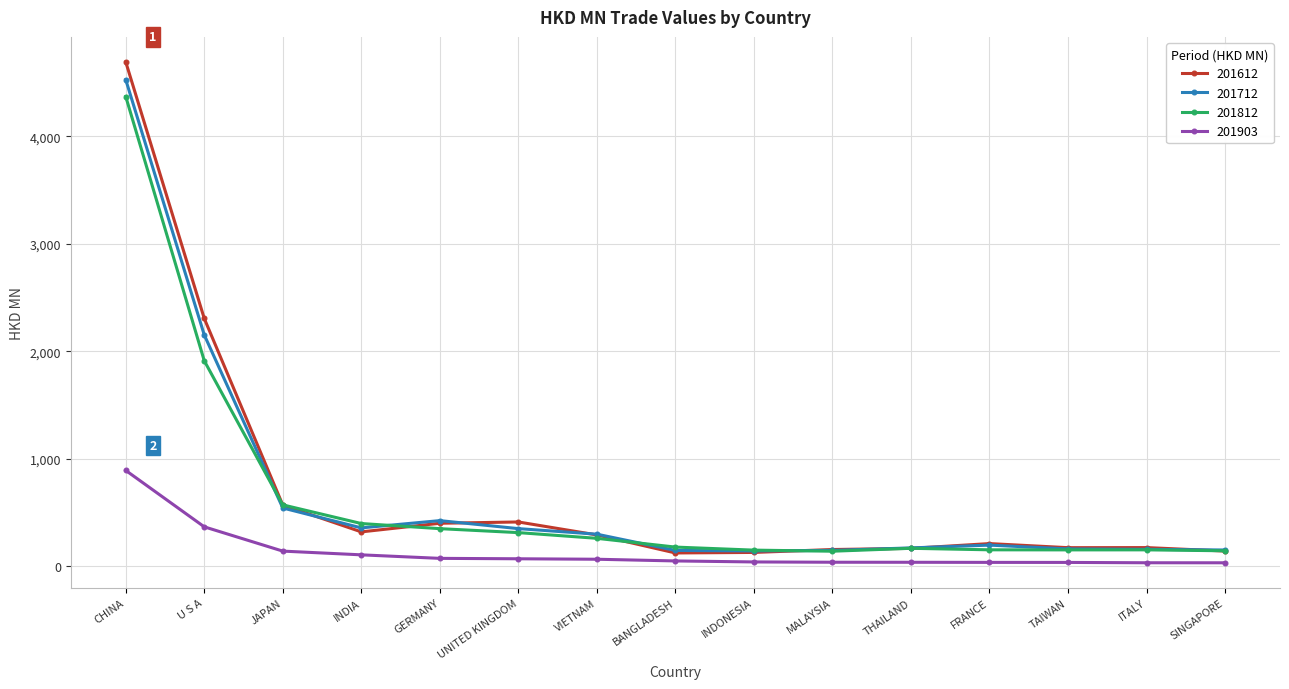

How many values in the 201712 series exceed 197?

8